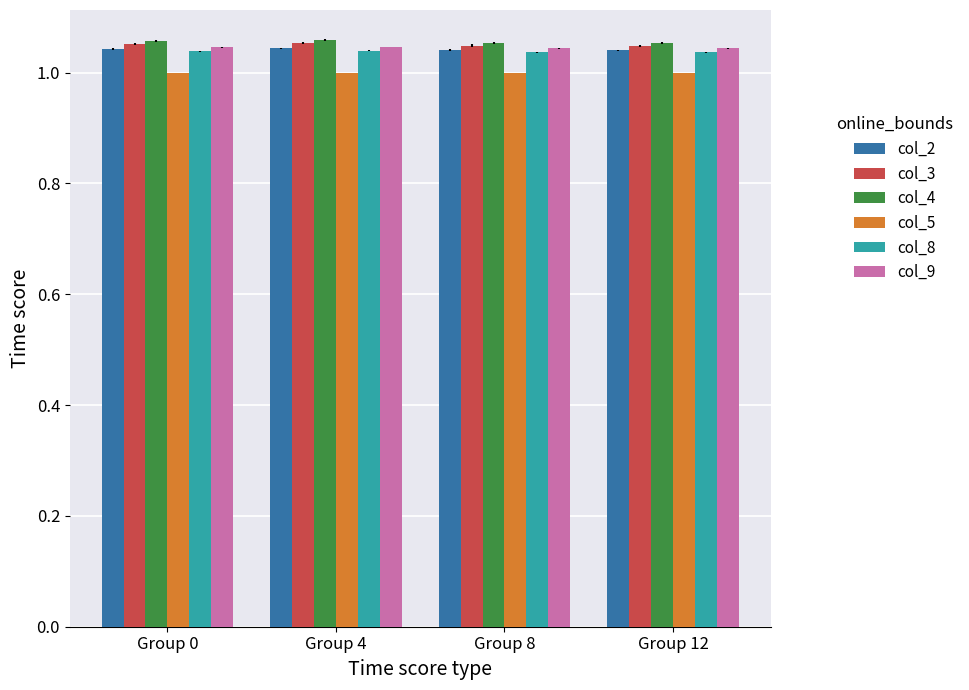

Is the value of col_9 at Group 0 greater than the value of col_5 at Group 4?

Yes